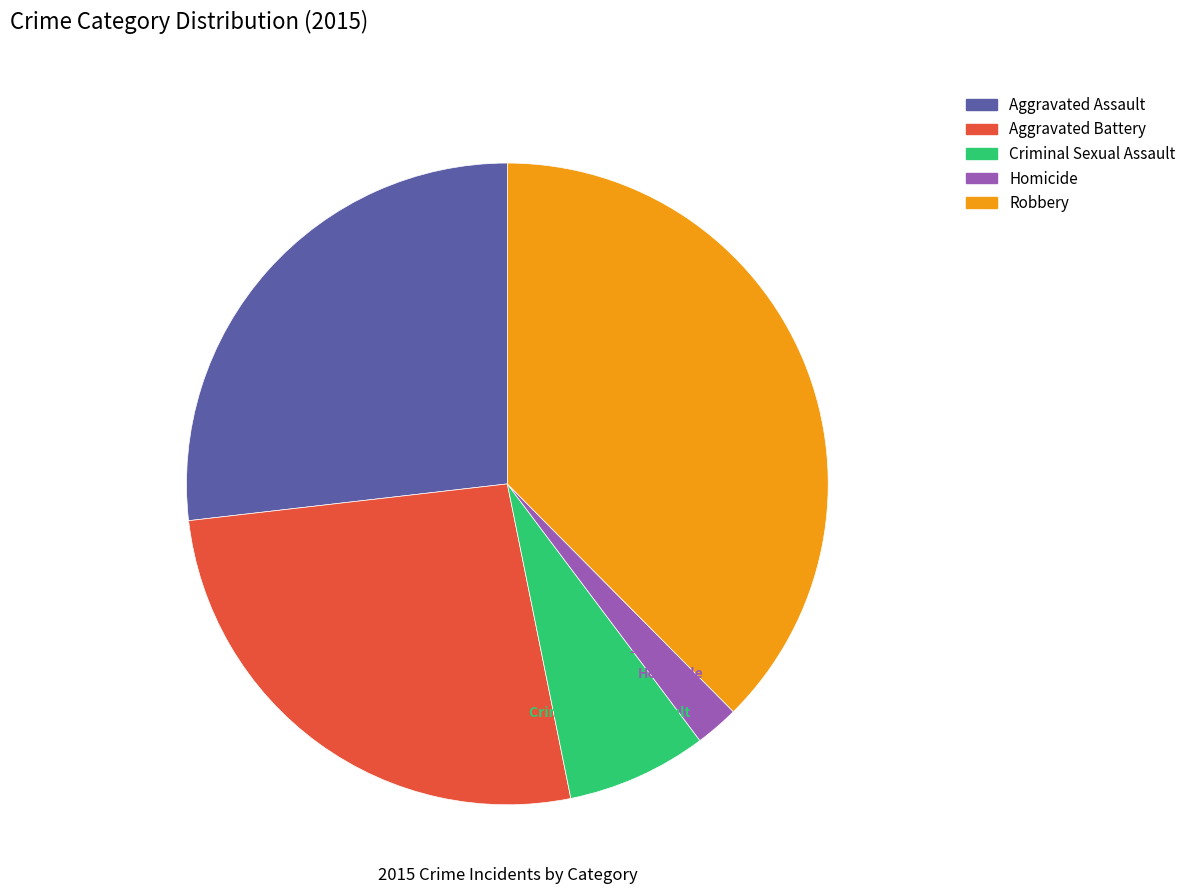

How many slices are in this pie chart?

5